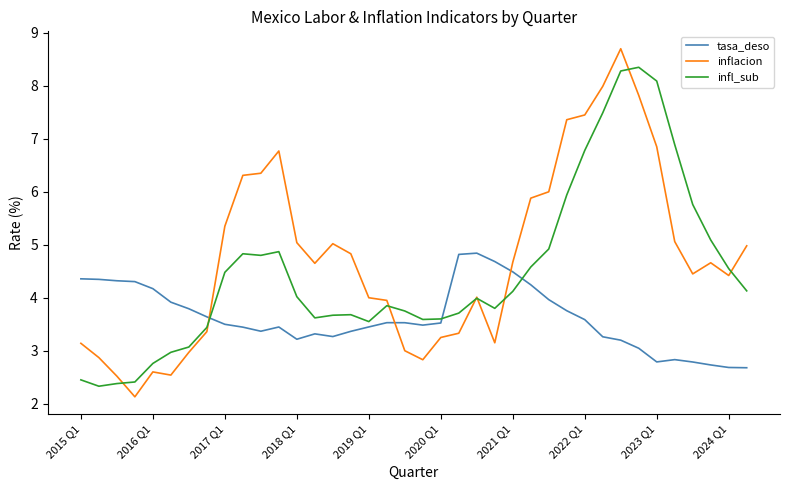

List the series in order of their overall mean, lowest first.

tasa_deso, infl_sub, inflacion